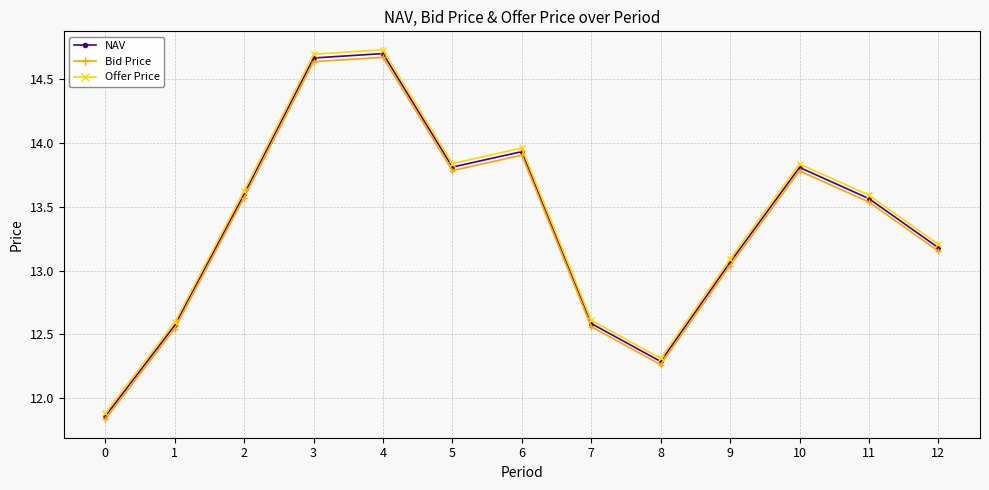

What is the sum of the Bid Price values at 9 and 5?

26.8